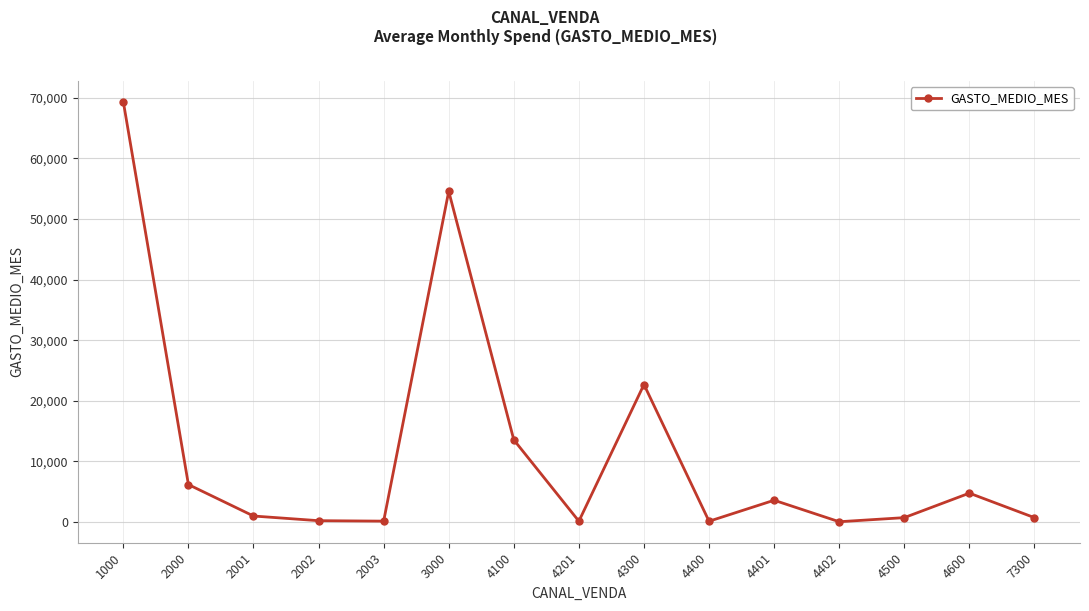

What is the change in value from 2000 to 4401?

-2588.9